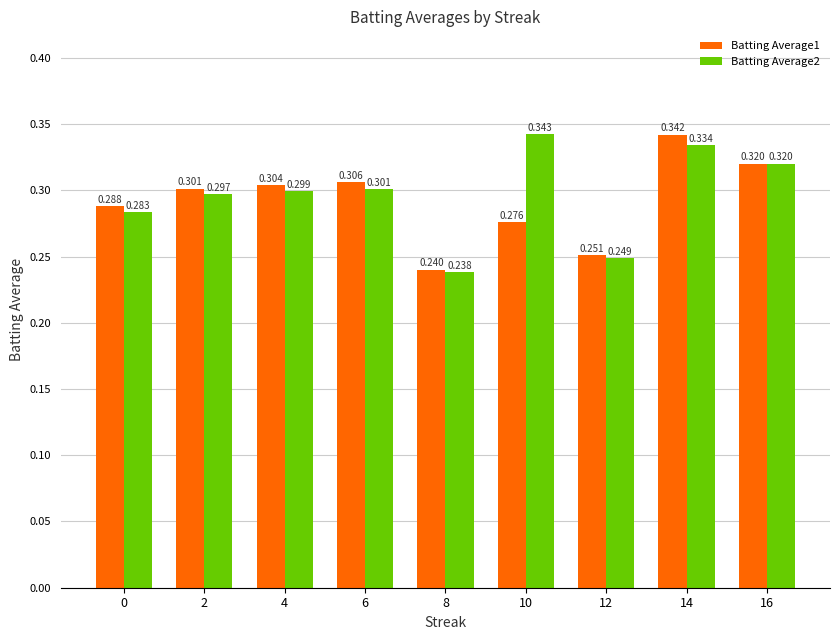

Is the value of Batting Average2 at 4 greater than the value of Batting Average1 at 16?

No